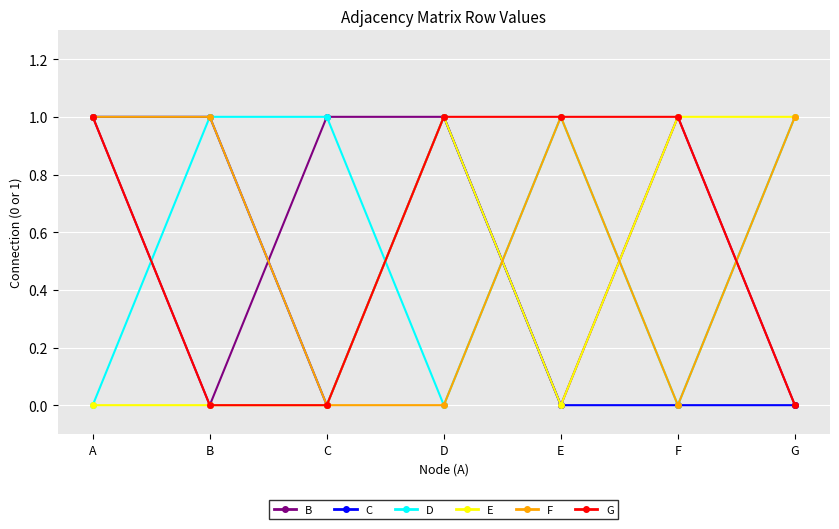

What is the value of the D point at the 2nd from the left?

1